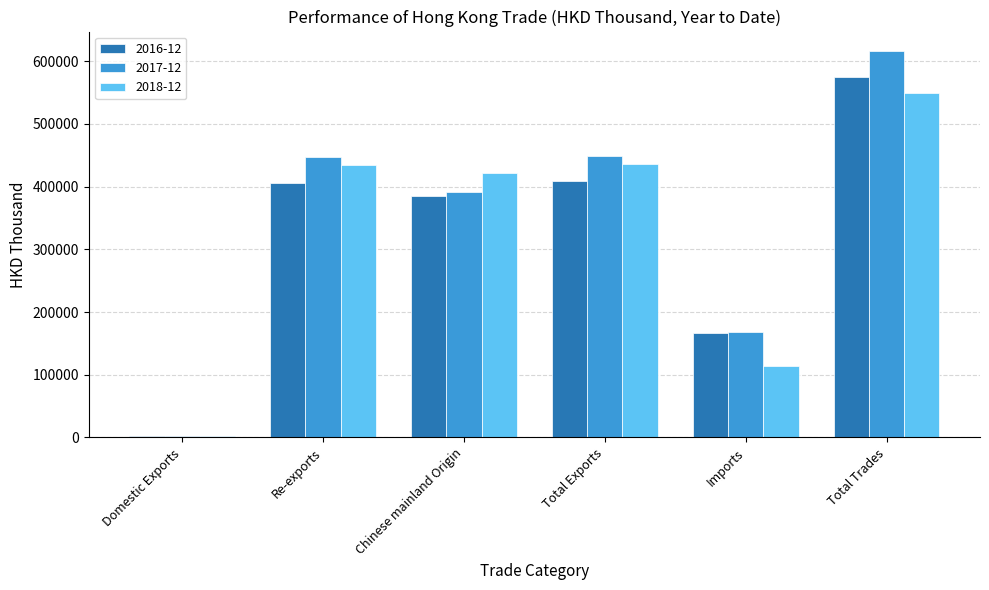

Is it true that 2017-12 equals 268192.3 at Imports?

False